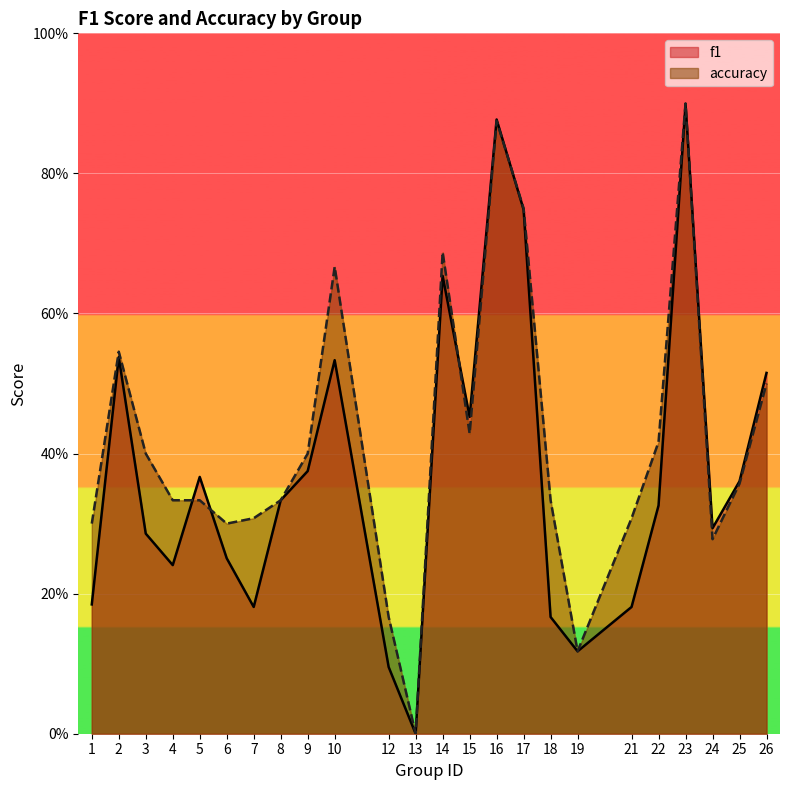

Reading left to right, list all the values displayed in this chart.

f1: 0.2	0.5	0.3	0.2	0.4	0.3	0.2	0.3	0.4	0.5	0.1	0.0	0.7	0.5	0.9	0.7	0.2	0.1	0.2	0.3	0.9	0.3	0.4	0.5
accuracy: 0.3	0.5	0.4	0.3	0.3	0.3	0.3	0.3	0.4	0.7	0.2	0.0	0.7	0.4	0.9	0.8	0.3	0.1	0.3	0.4	0.9	0.3	0.4	0.5